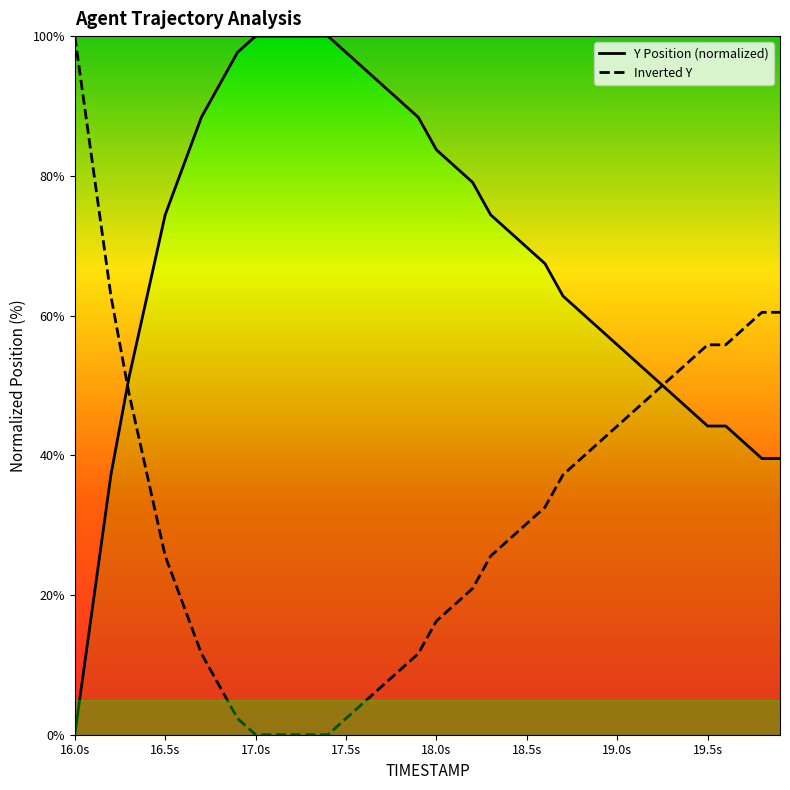

Which series has the largest total across all categories?

Y Position (normalized)